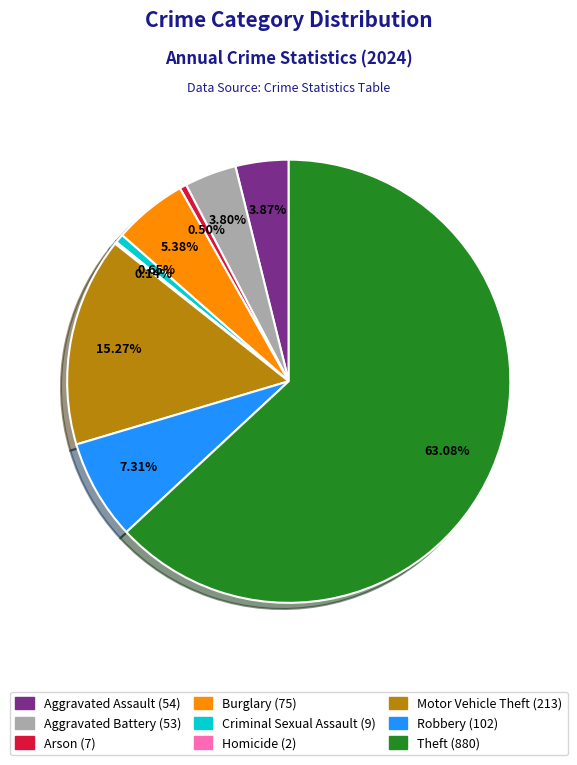

Approximately how many times larger is the value at Aggravated Assault (54) compared to Arson (7)?

7.7